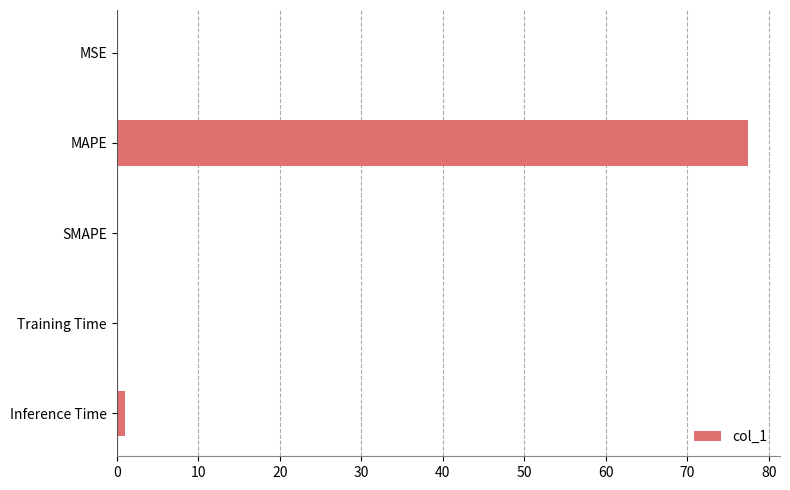

How many categories are shown in the chart?

5